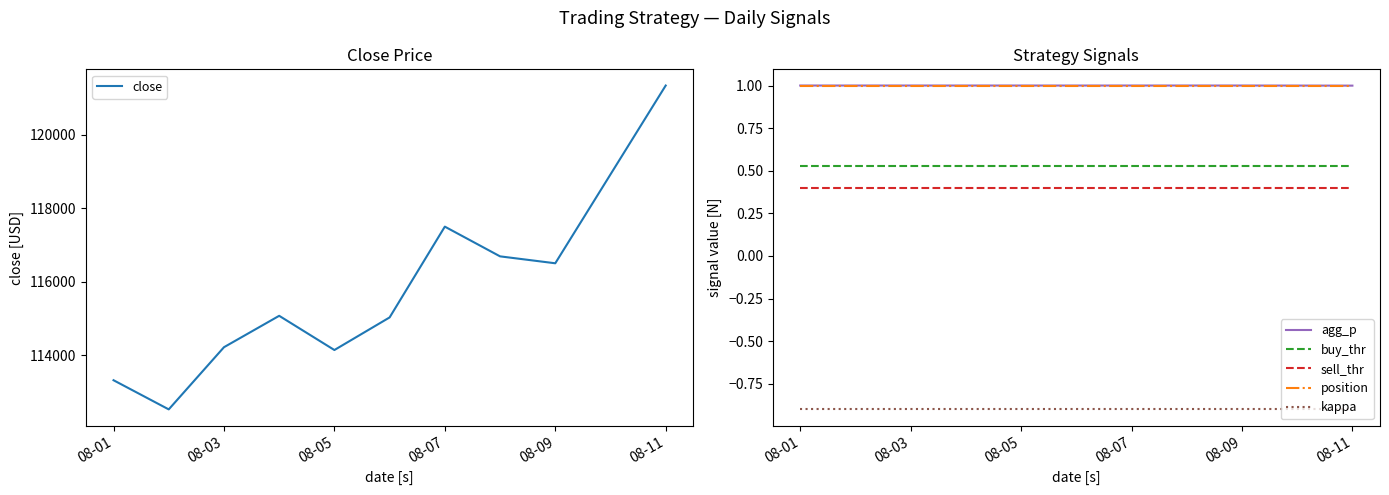

What is the maximum value for close?

121334.5